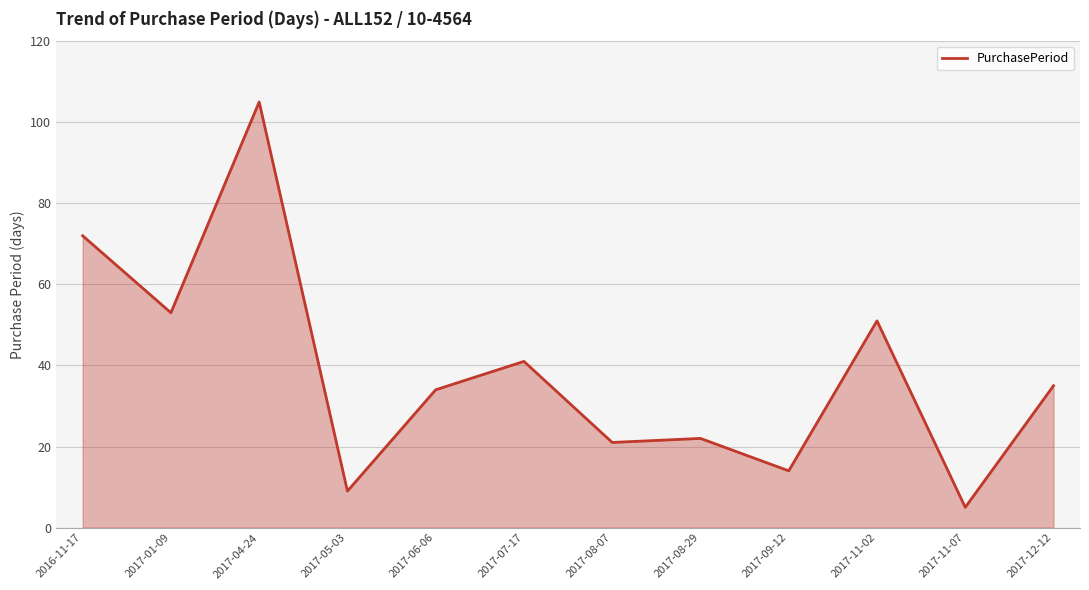

At which category does the data reach its first local peak?

2017-04-24